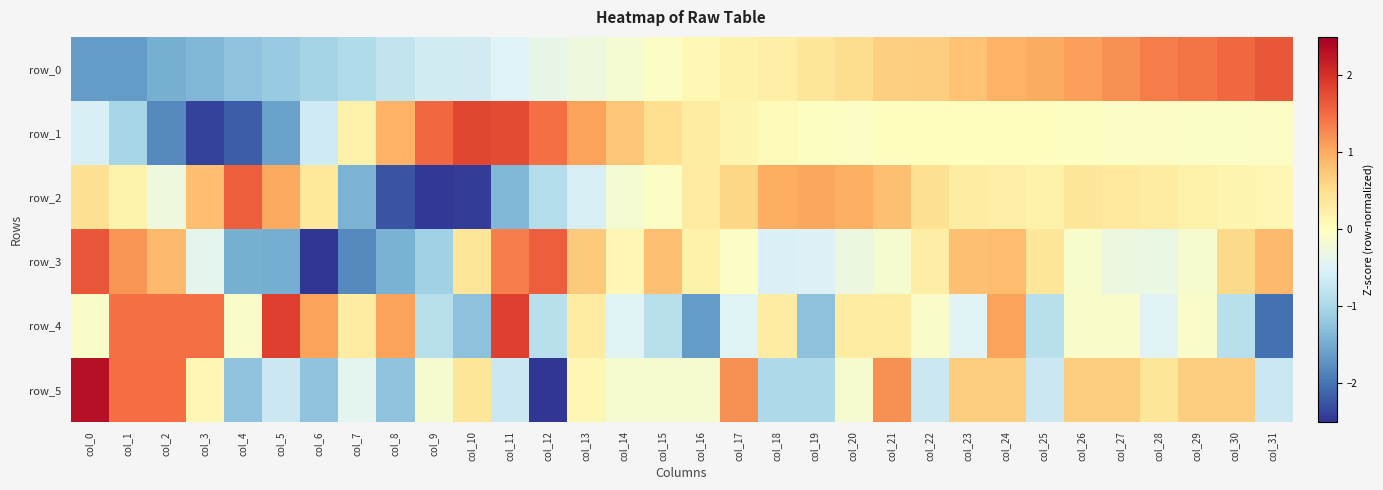

Between col_18 and col_12, which is larger?

col_18